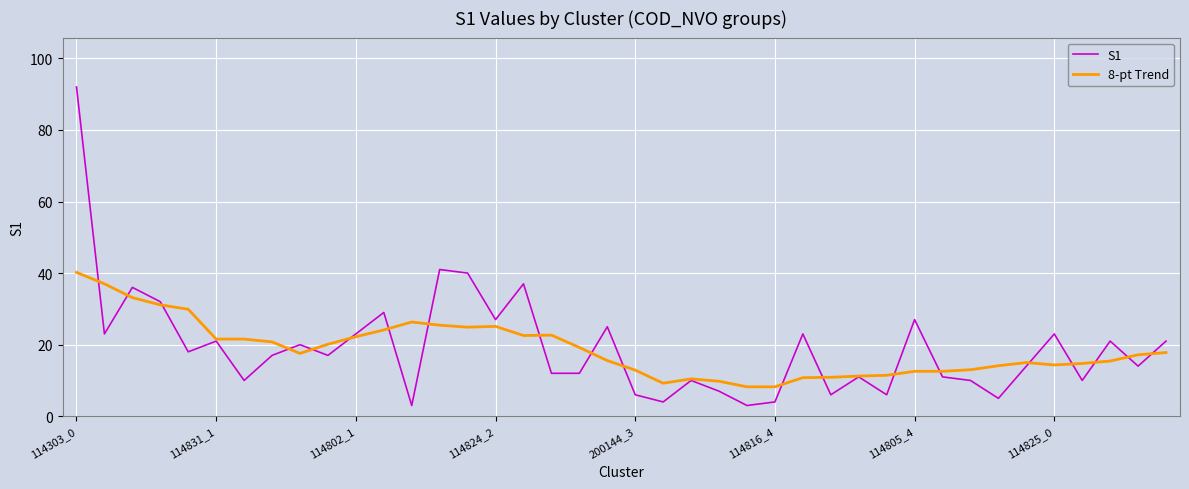

Which series has the widest spread of values?

S1